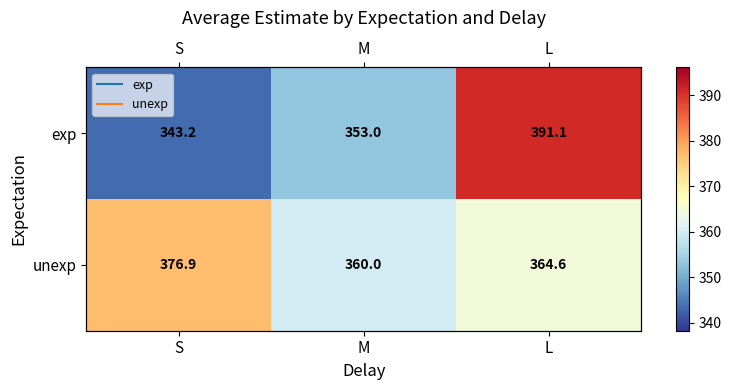

What is the greatest value displayed?

391.1